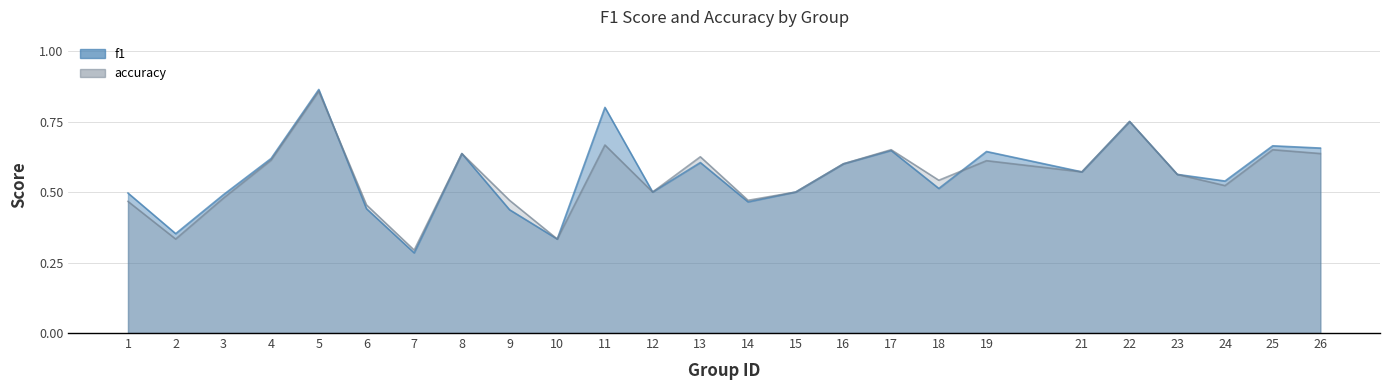

Which series has the largest total across all categories?

f1